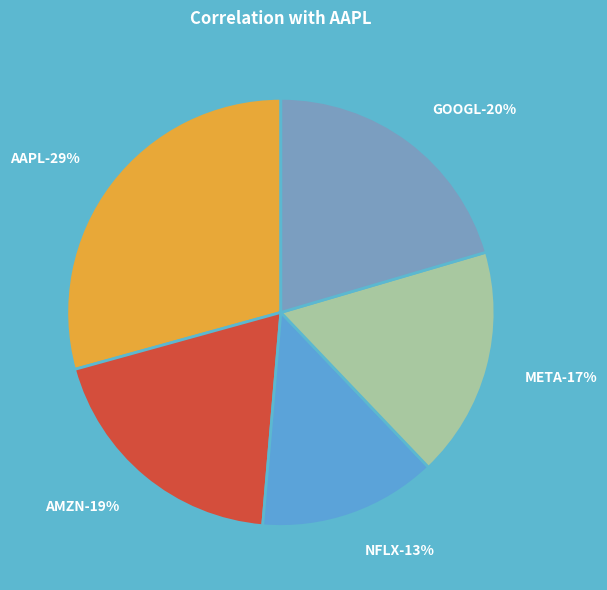

Is there any slice that represents more than half of the pie?

No